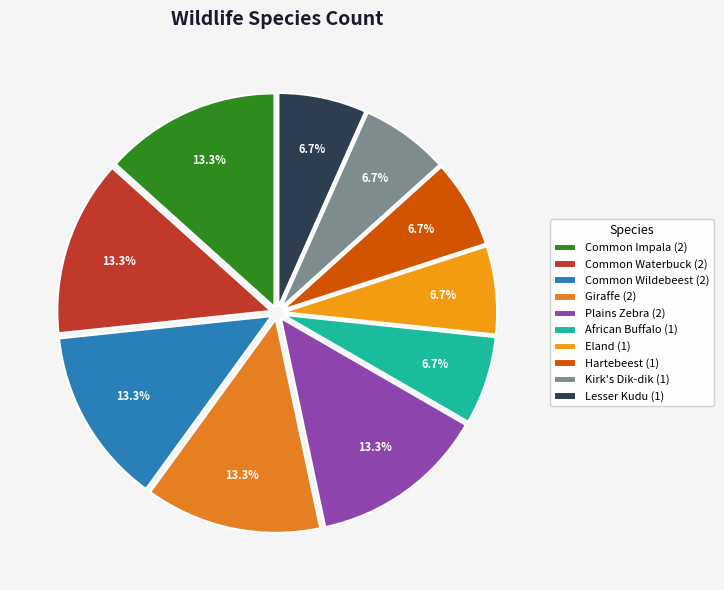

To the nearest percent, what percentage of the pie is Common Waterbuck?

13%